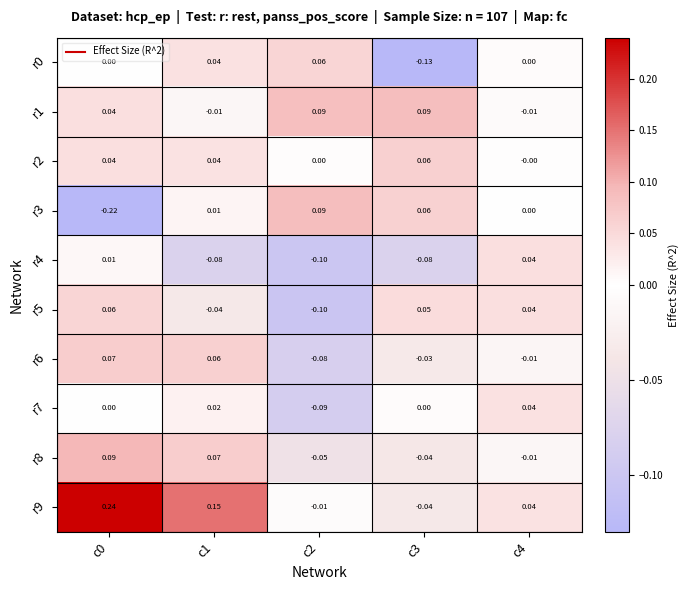

Which series has the widest spread of values?

r3